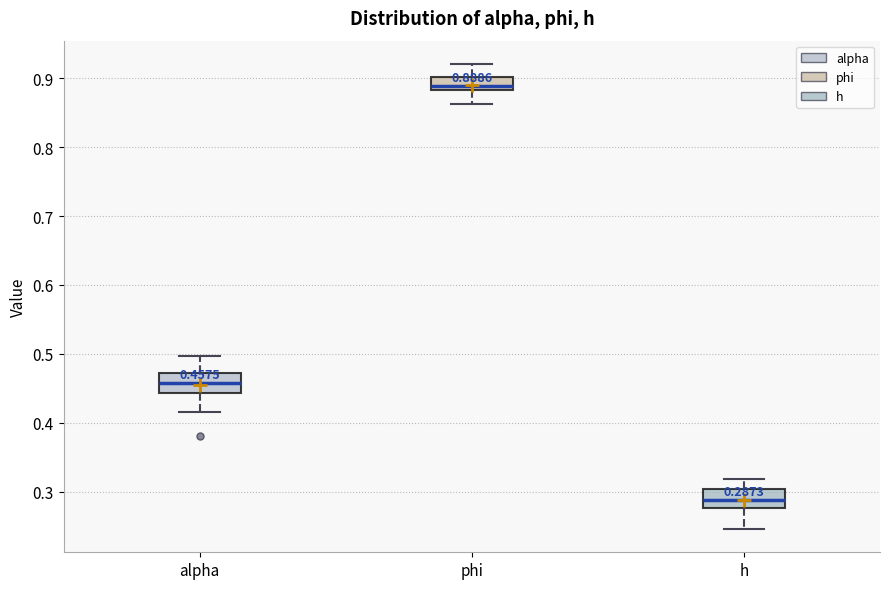

Which box has the highest median line?

phi